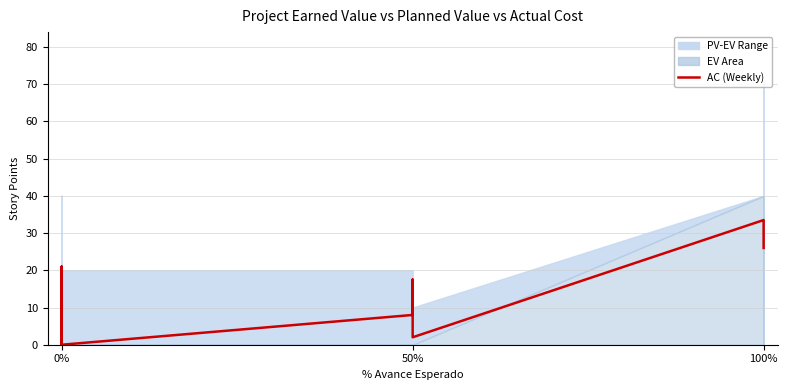

How many points are lower than both their immediate neighbors (excluding endpoints)?

1